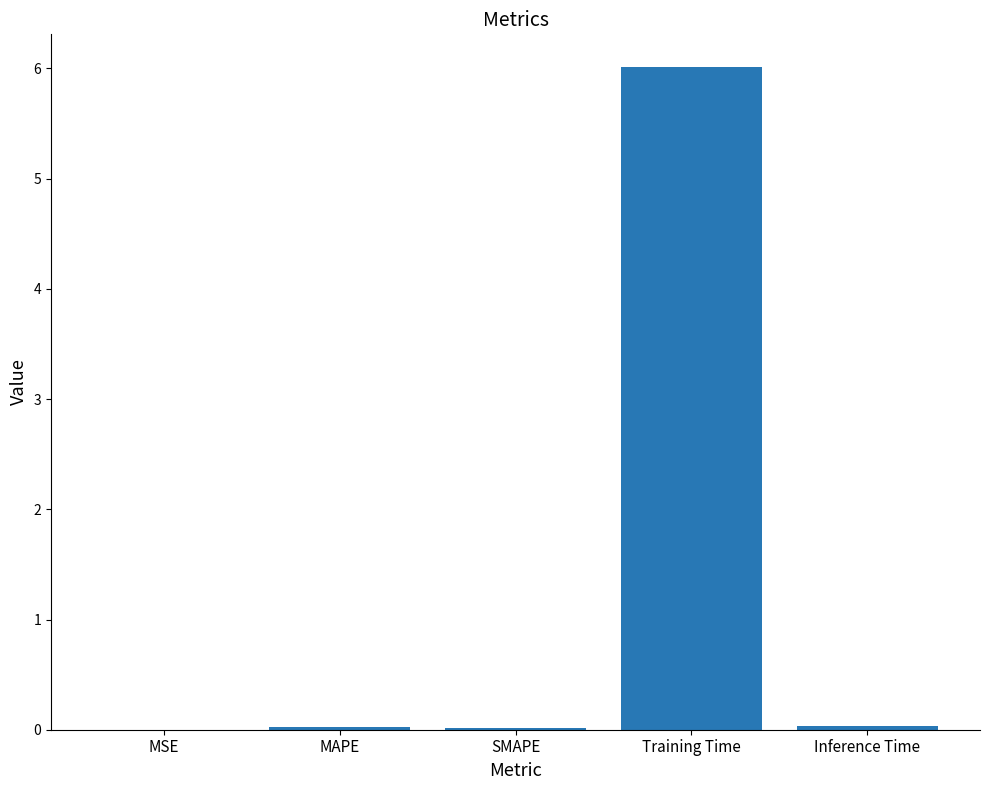

What is the sum of all values?

6.1